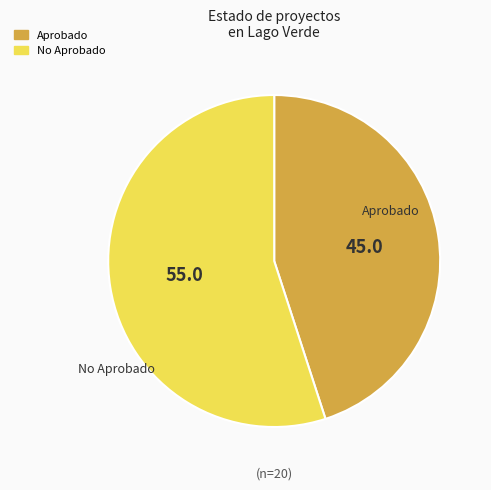

Is there a majority slice in this chart?

Yes